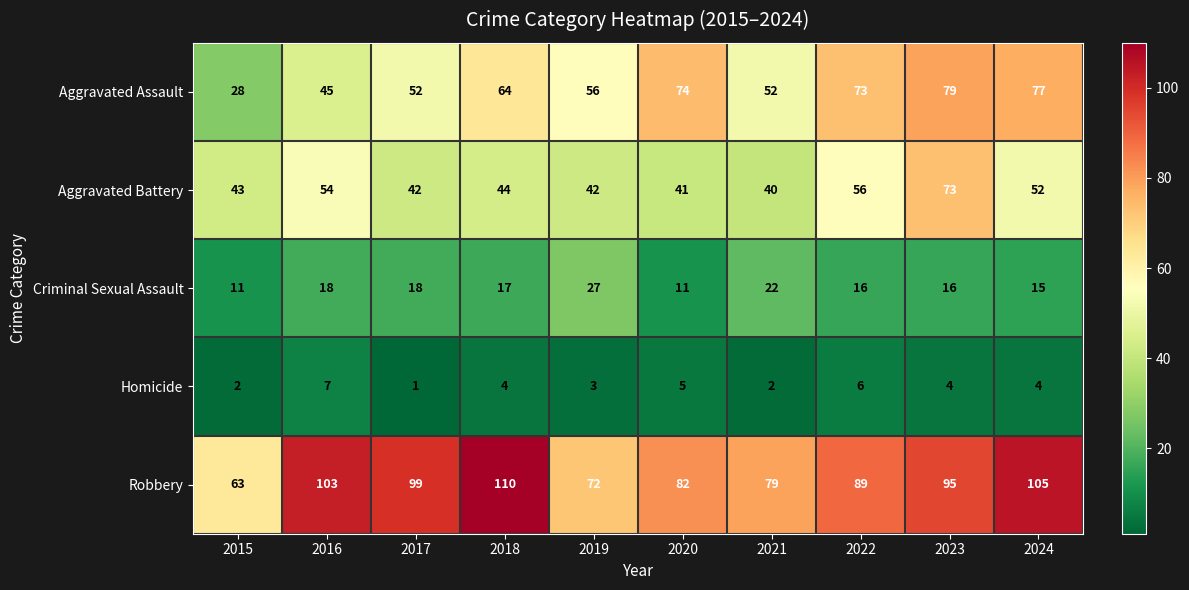

The Criminal Sexual Assault series shows 11 at 2015. True or false?

True